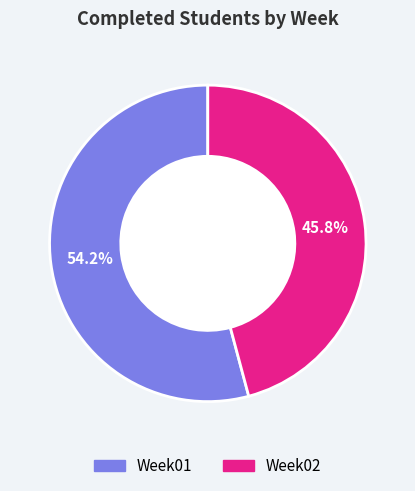

To the nearest percent, what is the combined percentage of Week01 and Week02?

100%